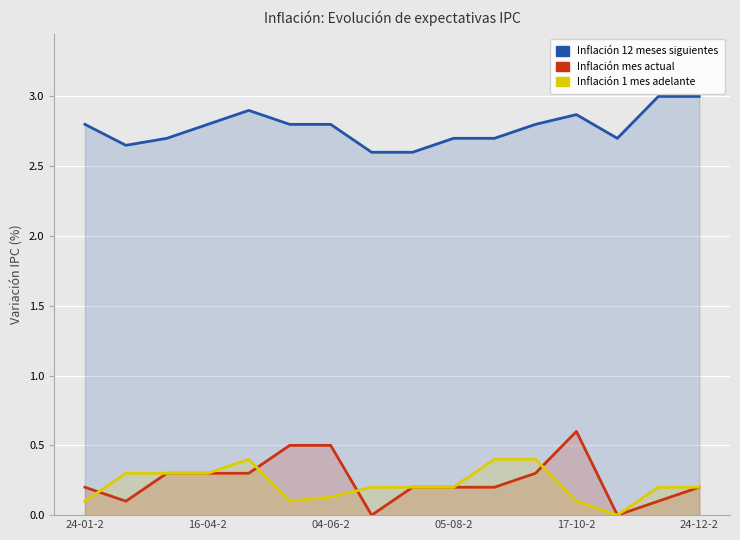

What is the average value of the Inflación 12 meses siguientes series?

2.8